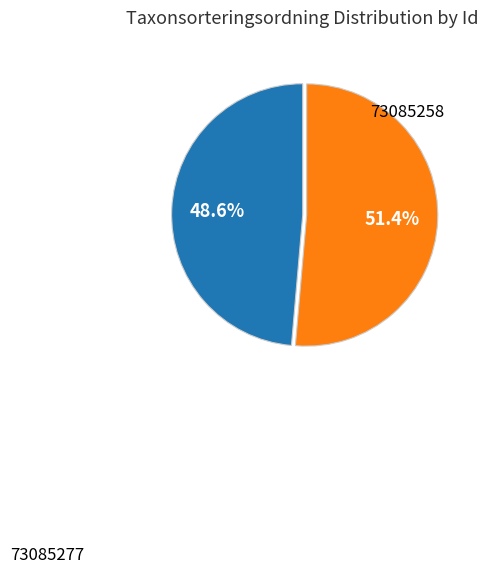

Count the number of slices in the pie.

2